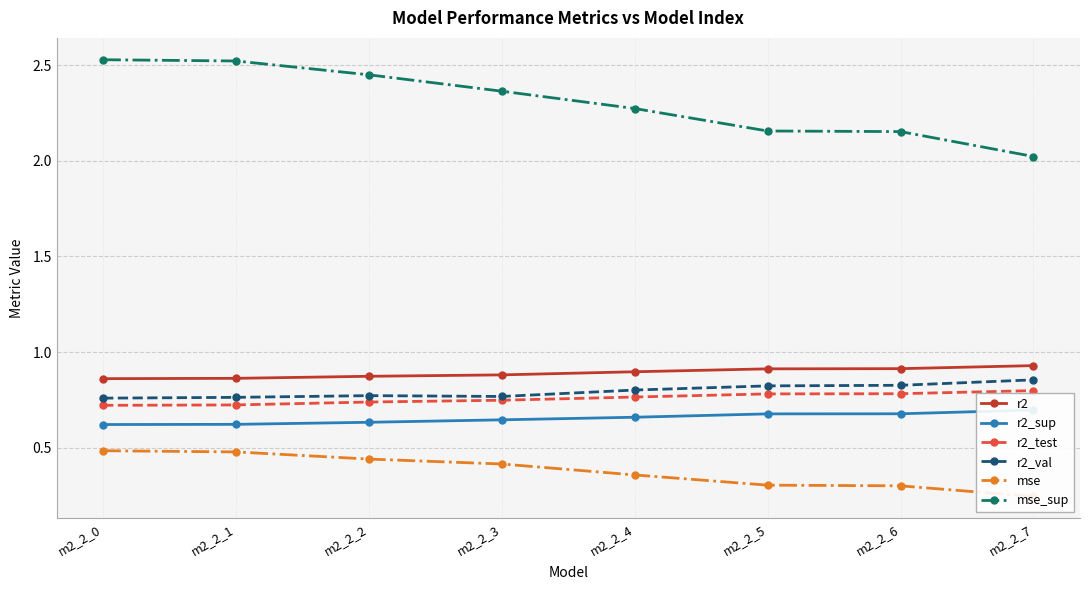

Count the number of data series in this chart.

6